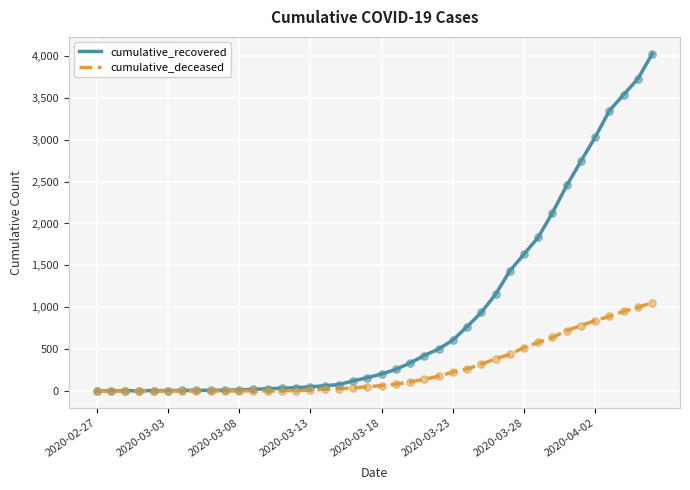

Which series has the widest spread of values?

cumulative_recovered